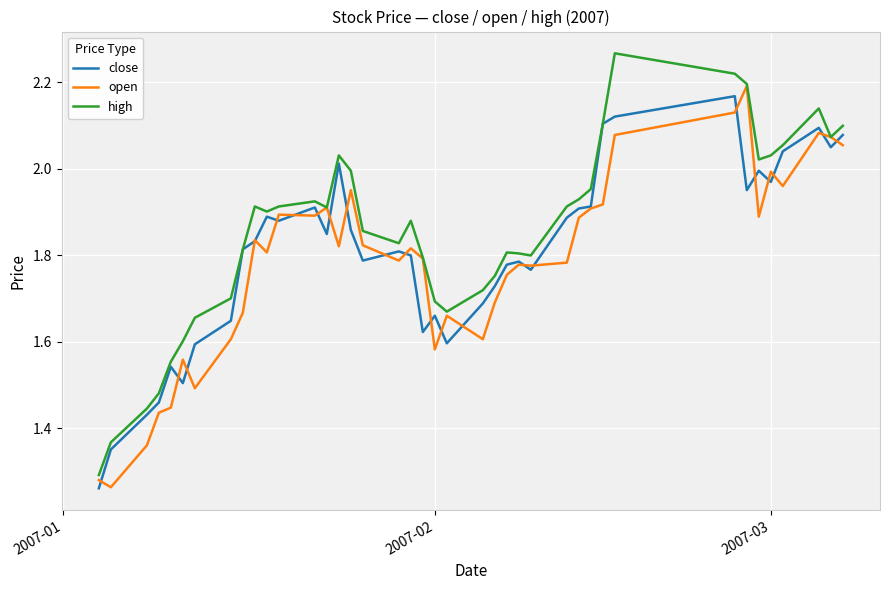

Which series has the widest spread of values?

high